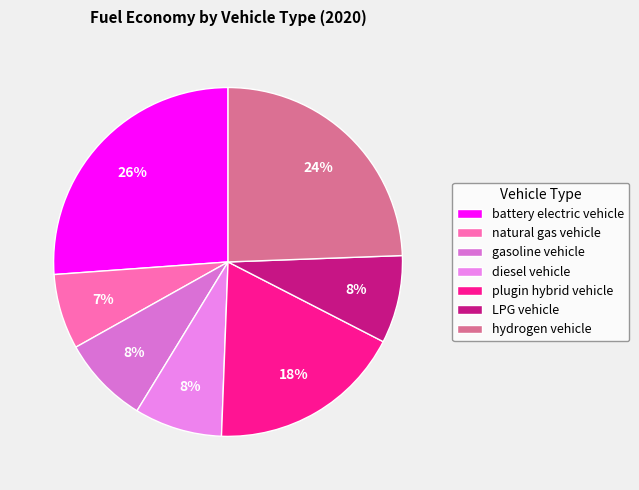

To the nearest percent, what is the combined percentage of diesel vehicle and LPG vehicle?

16%